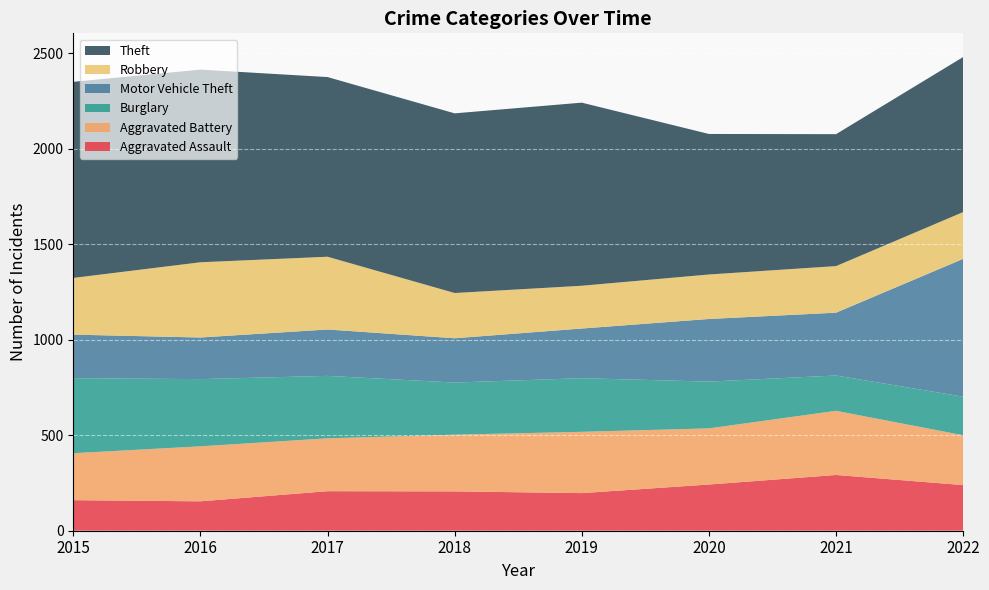

Reading left to right, list all the values displayed in this chart.

Aggravated Assault: 160	154	207	206	197	242	292	239
Aggravated Battery: 246	288	277	297	321	294	336	261
Burglary: 393	352	327	273	281	245	185	202
Motor Vehicle Theft: 228	218	243	232	260	328	329	722
Robbery: 297	394	381	237	224	233	244	245
Theft: 1027	1009	941	941	959	736	691	812